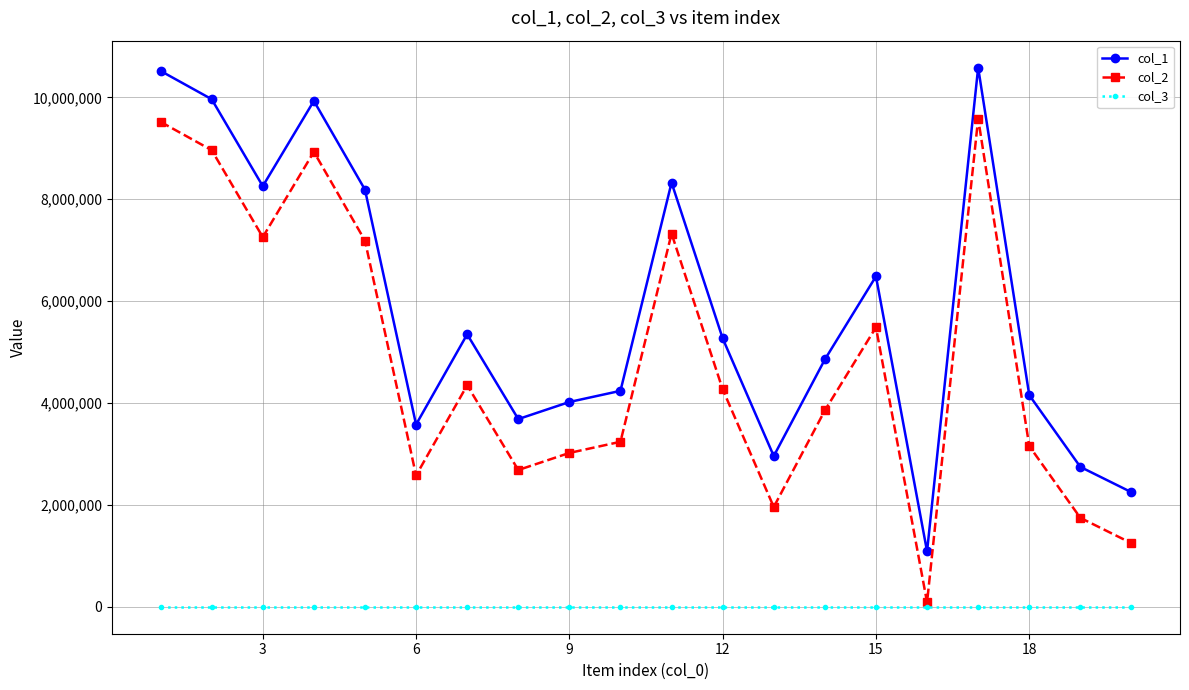

Rank the series by their maximum value, from lowest to highest.

col_3, col_2, col_1